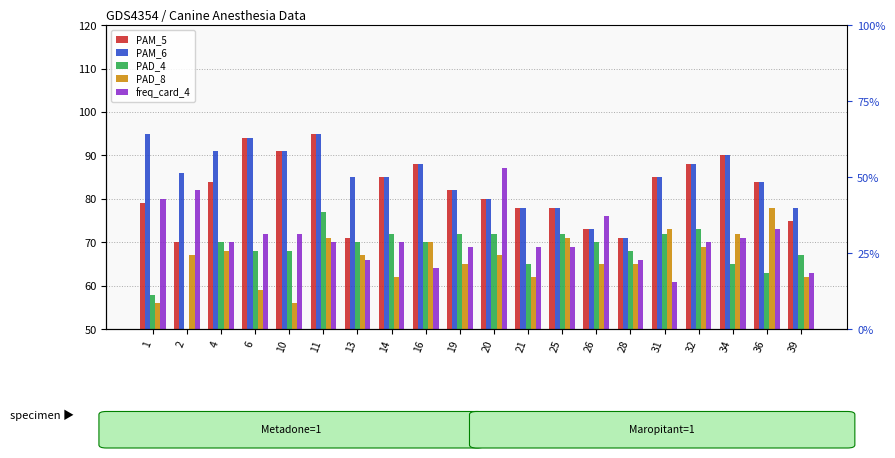

What is the value of the PAD_4 bar at the 14th from the left?

70